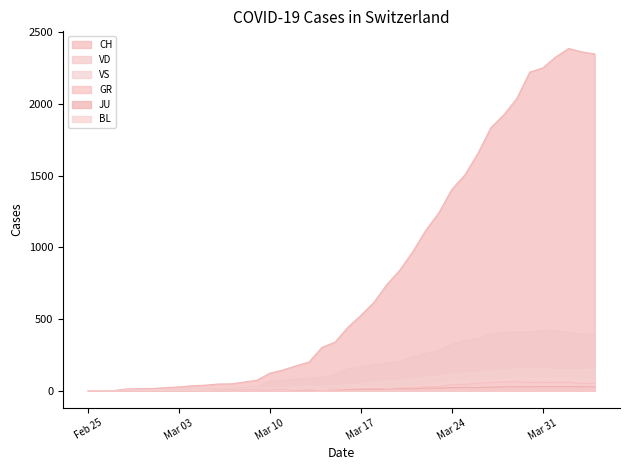

How many data points does each series have?

40